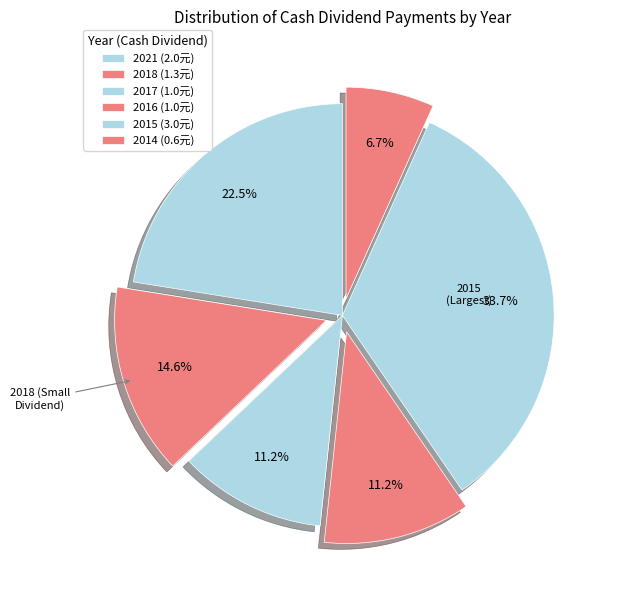

Which slice is the largest?

2015